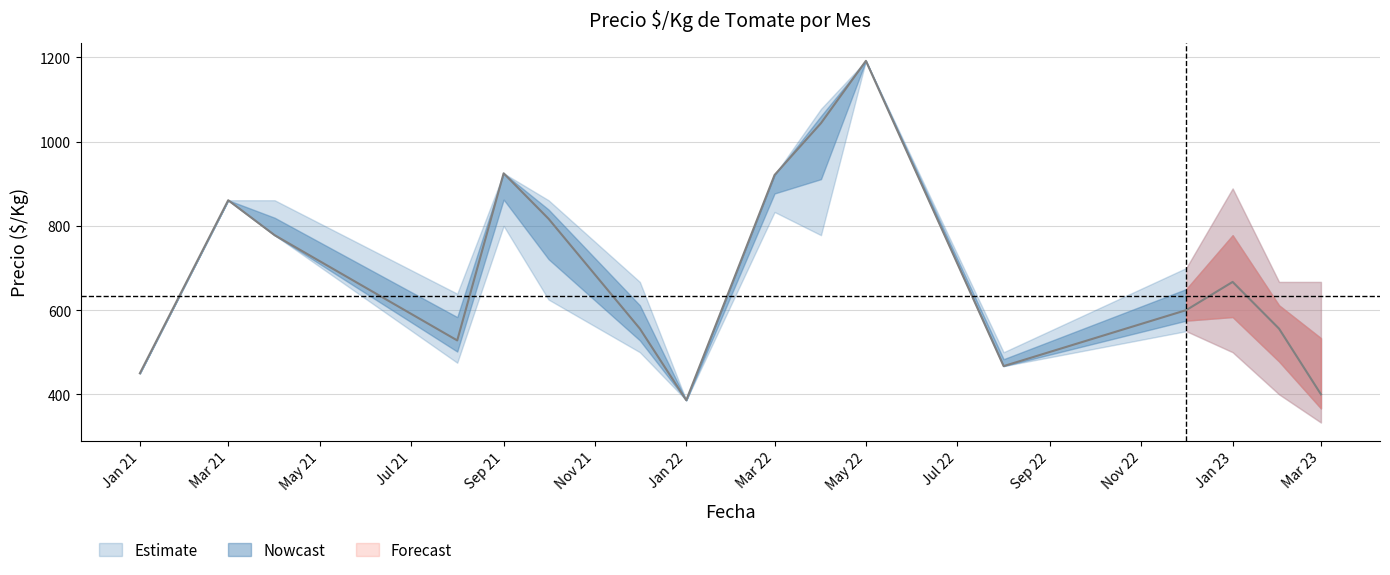

Is the value of Precio promedio at 2023-03 greater than the value of Precio minimo at 2023-02?

No